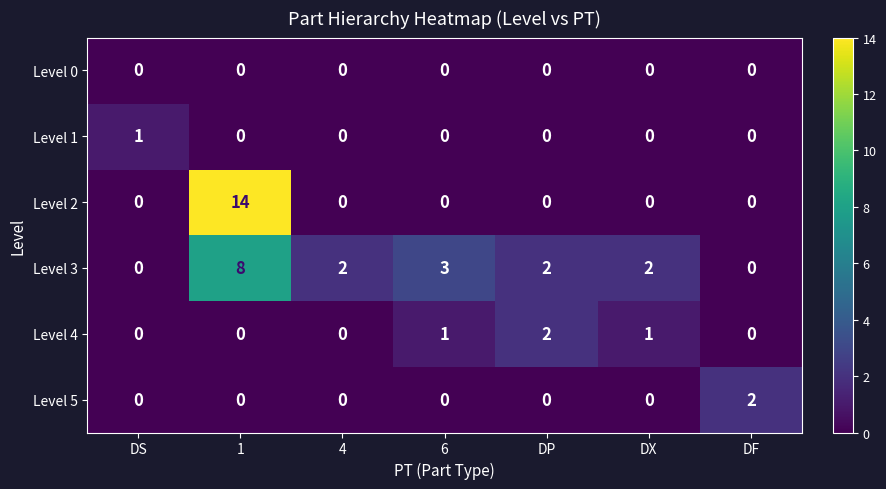

What is the maximum value shown in the chart?

14